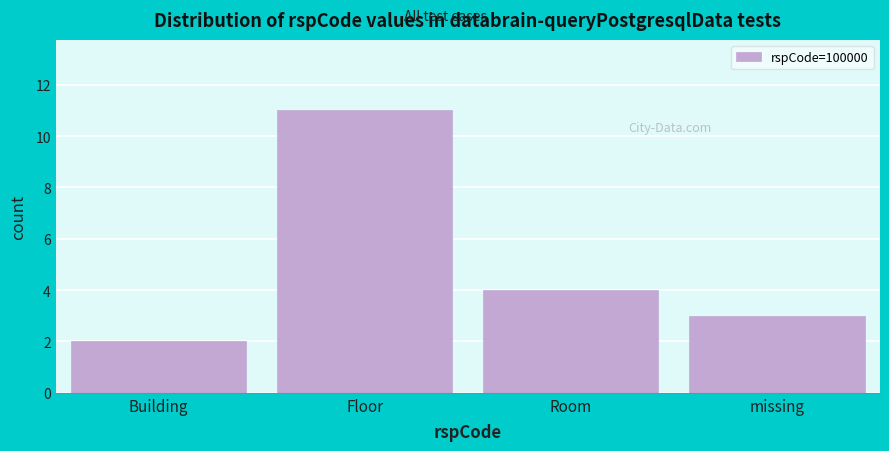

Reading left to right, list all the values displayed in this chart.

Building=2	Floor=11	Room=4	missing=3